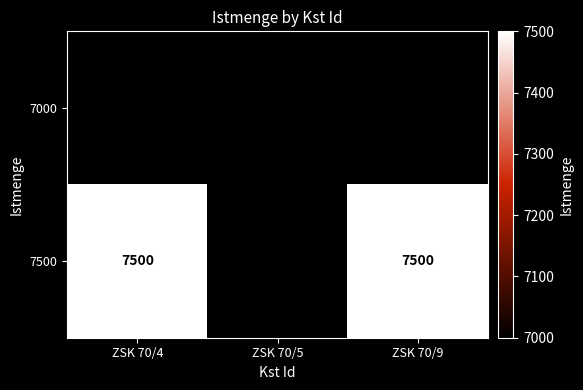

The value of 7000 at ZSK 70/5 is 10545. True or false?

False